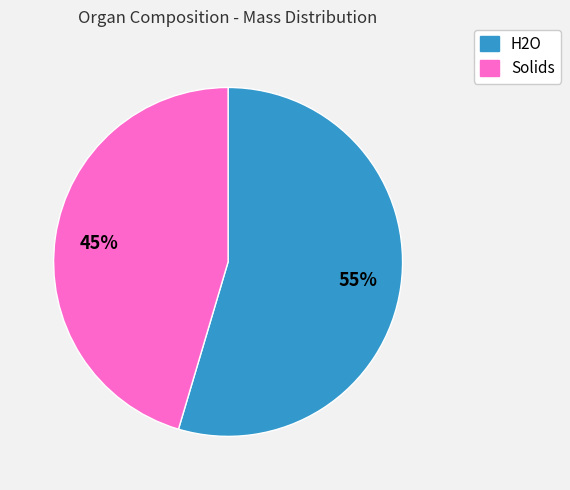

Count the number of slices in the pie.

2